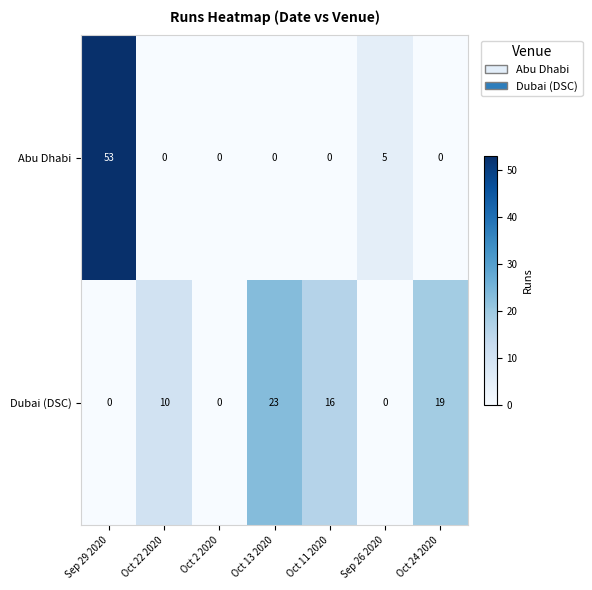

Read the Dubai (DSC) value at Oct 13 2020, to the nearest 5.

25